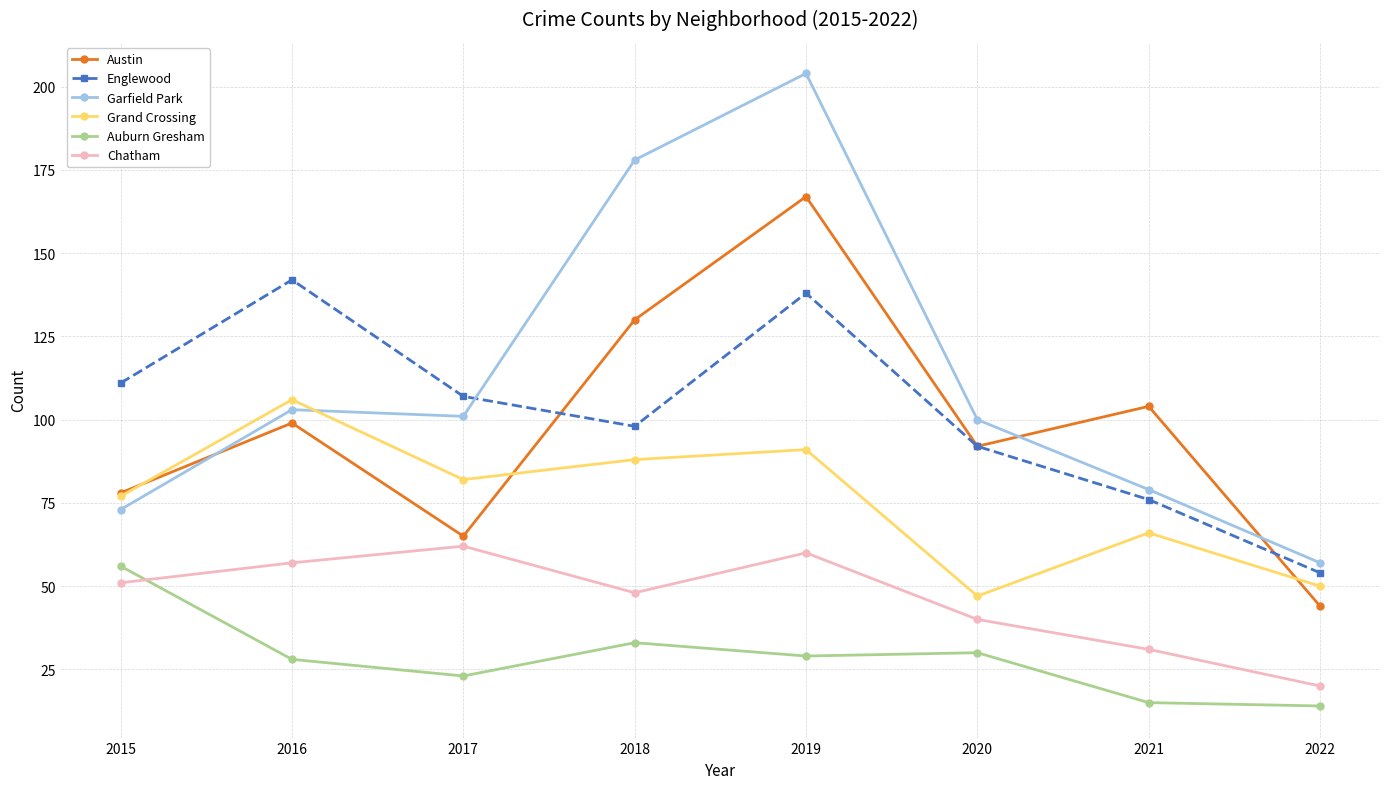

What is the value of the Garfield Park point at the 6th from the left?

100